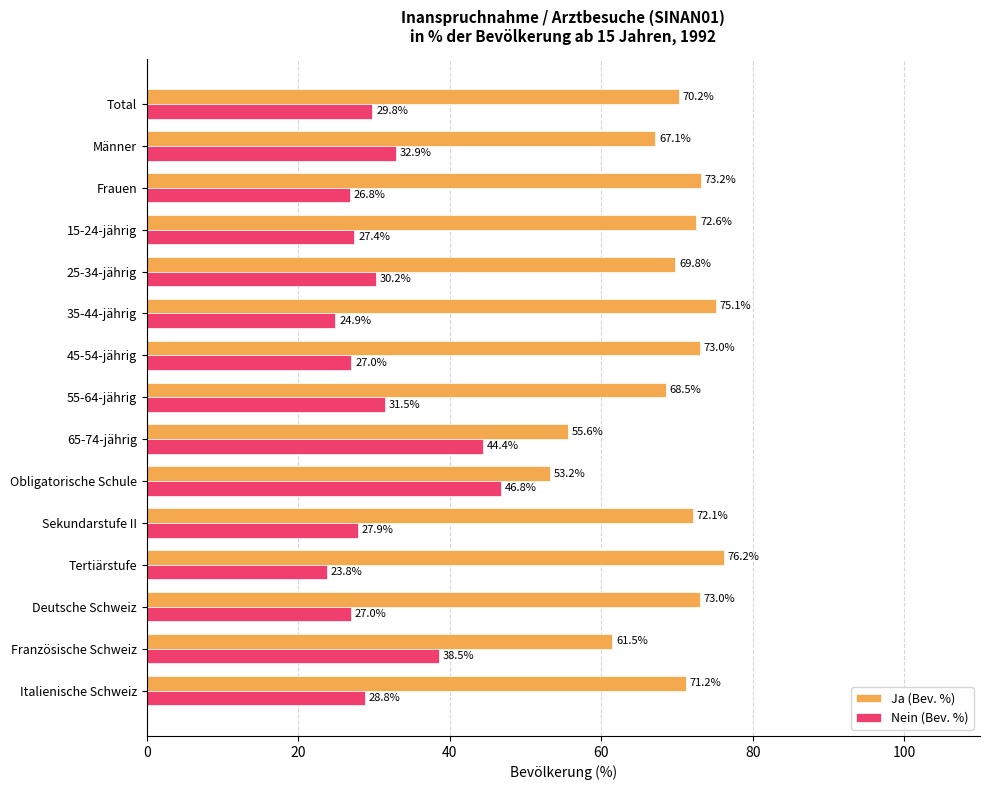

At Tertiärstufe, list the series in order from smallest to largest.

Nein (Bev. %), Ja (Bev. %)